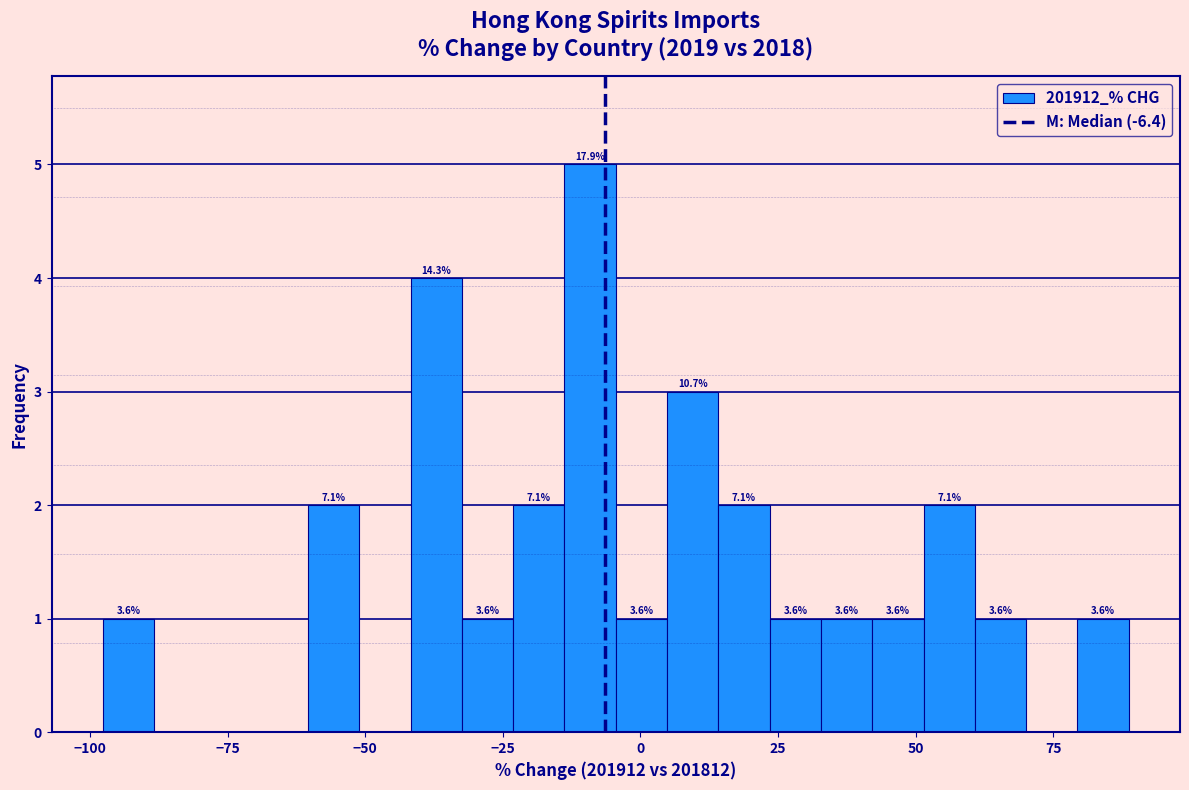

Around what value on the x-axis is the tallest bar? Give the approximate position of its centre, as read against the axis.

-10